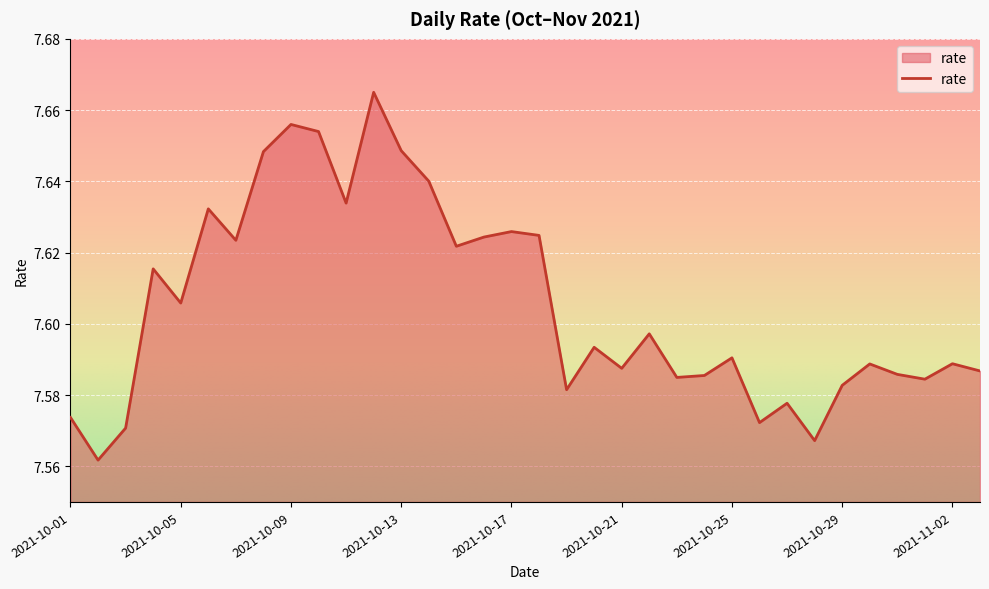

What is the value of the 26th point from the left?

7.6